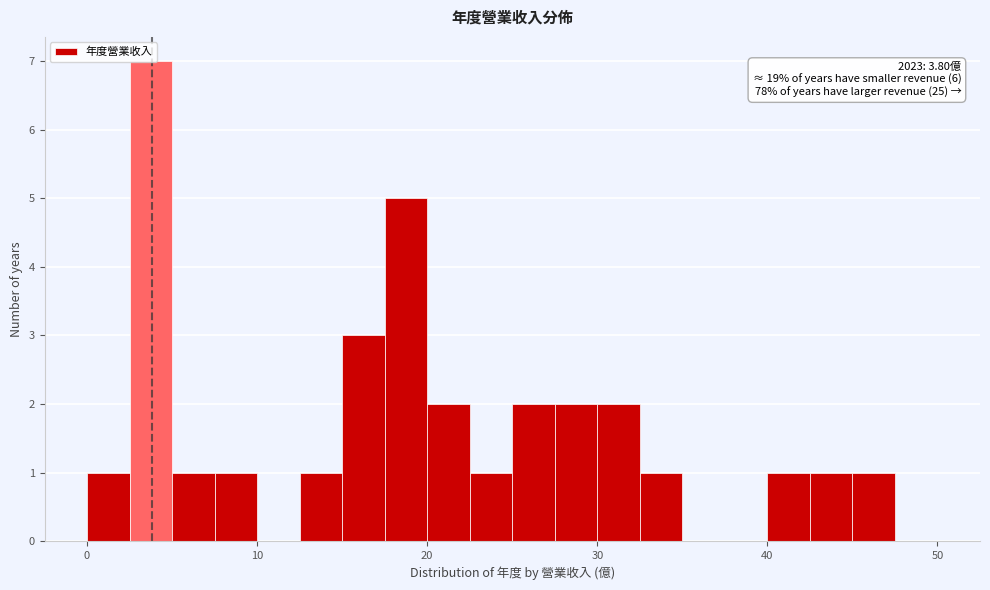

Read against the x-axis, roughly where is the centre of the tallest bar?

4